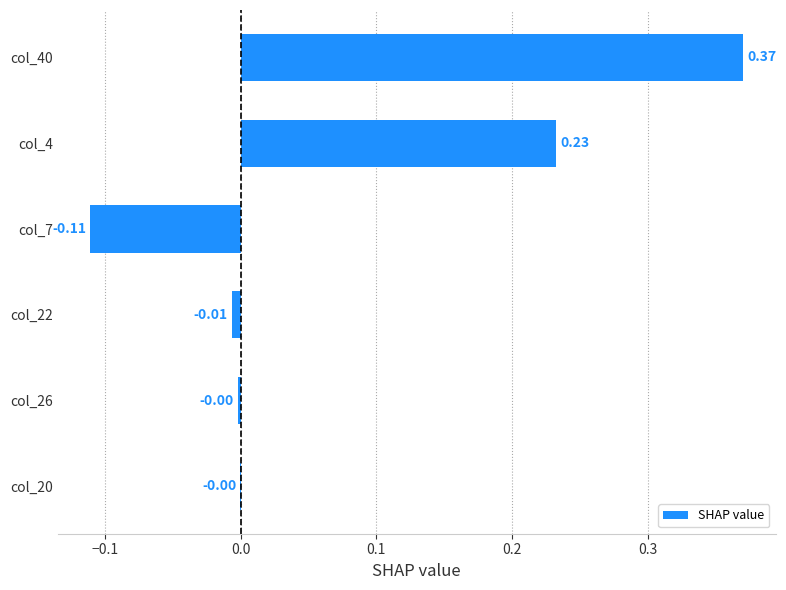

How many data points does each series have?

6